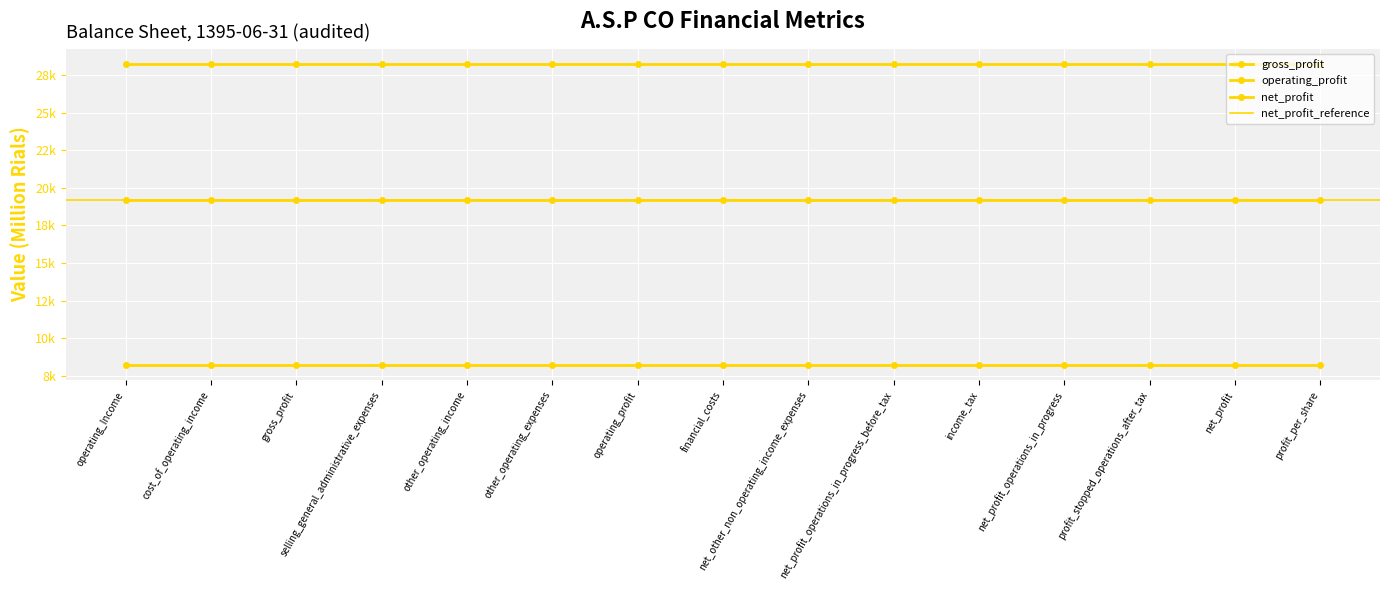

True or false: operating_profit has a value of 8208 at profit_per_share.

True